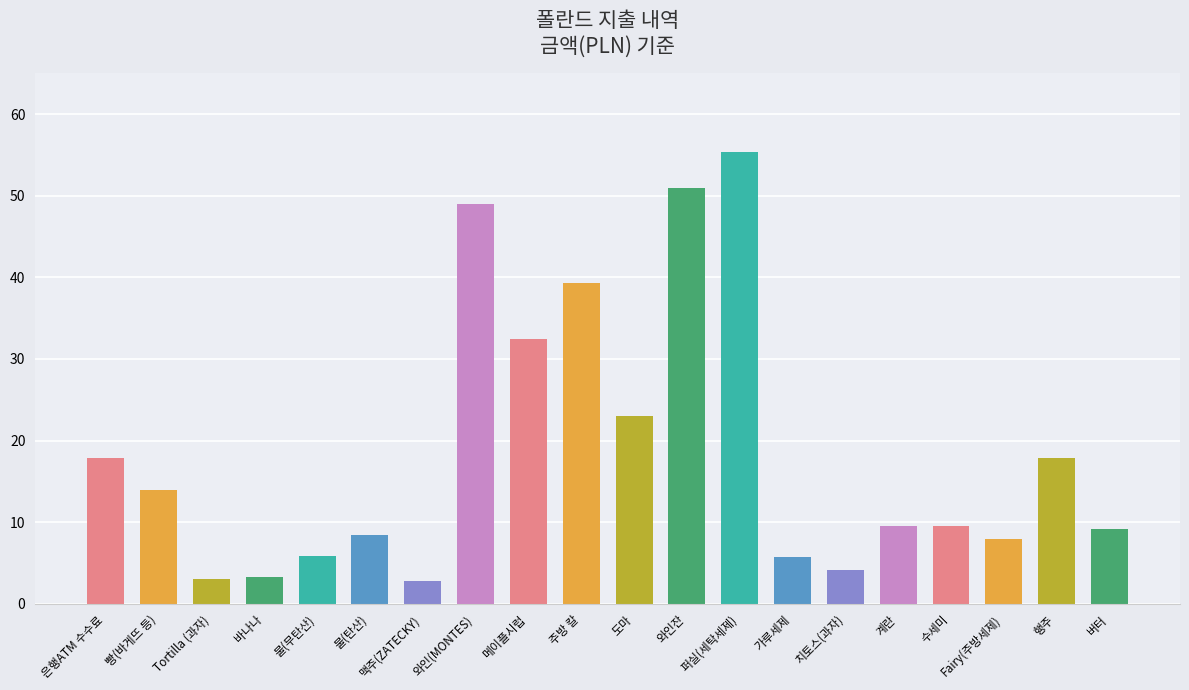

Is it true that the value at 메이플시럽 is 18.3?

False